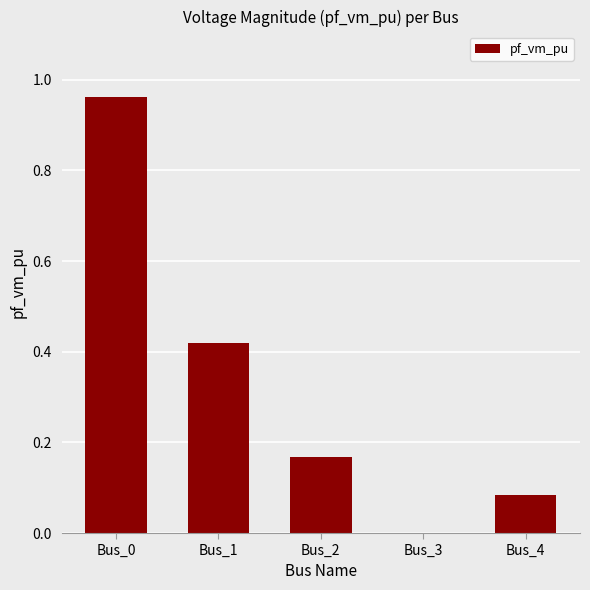

Is it true that the value at Bus_1 is 0.6?

False